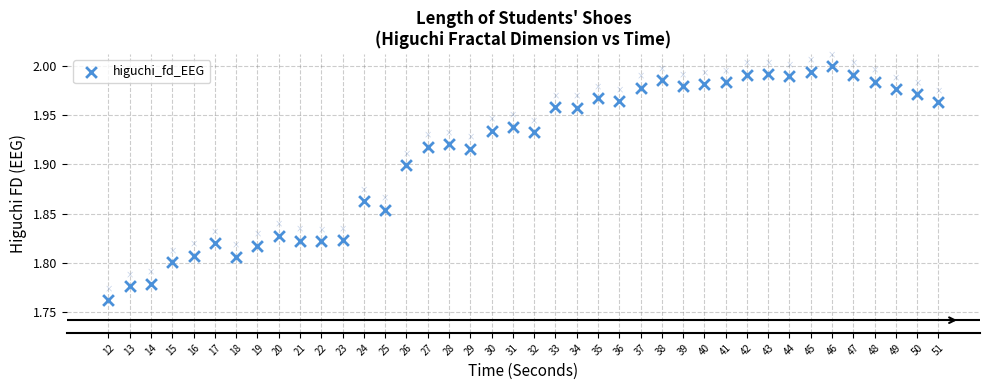

What is the range of X values (max minus min)?

39.0